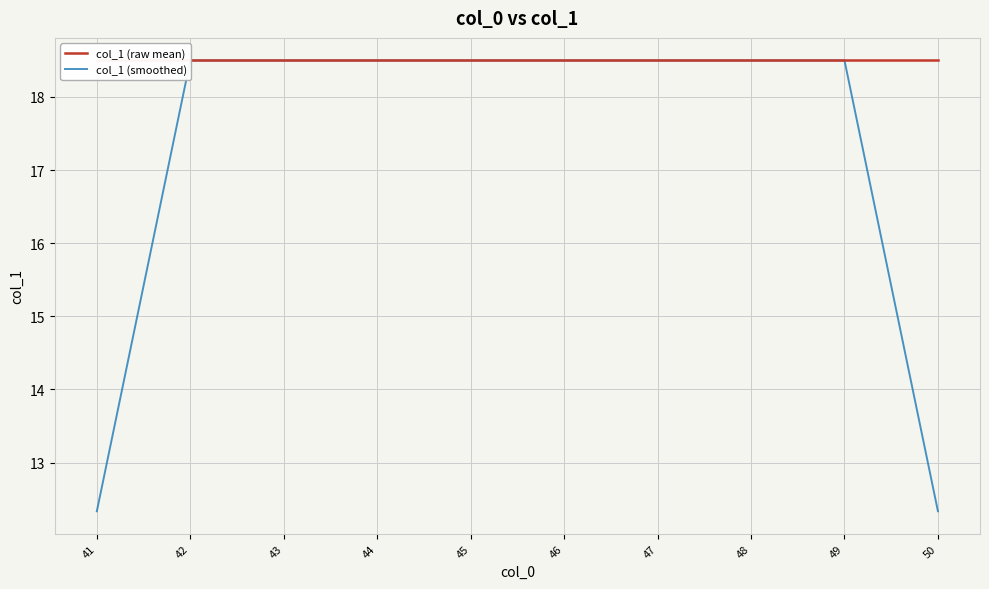

Which series has the largest total across all categories?

col_1 (raw mean)